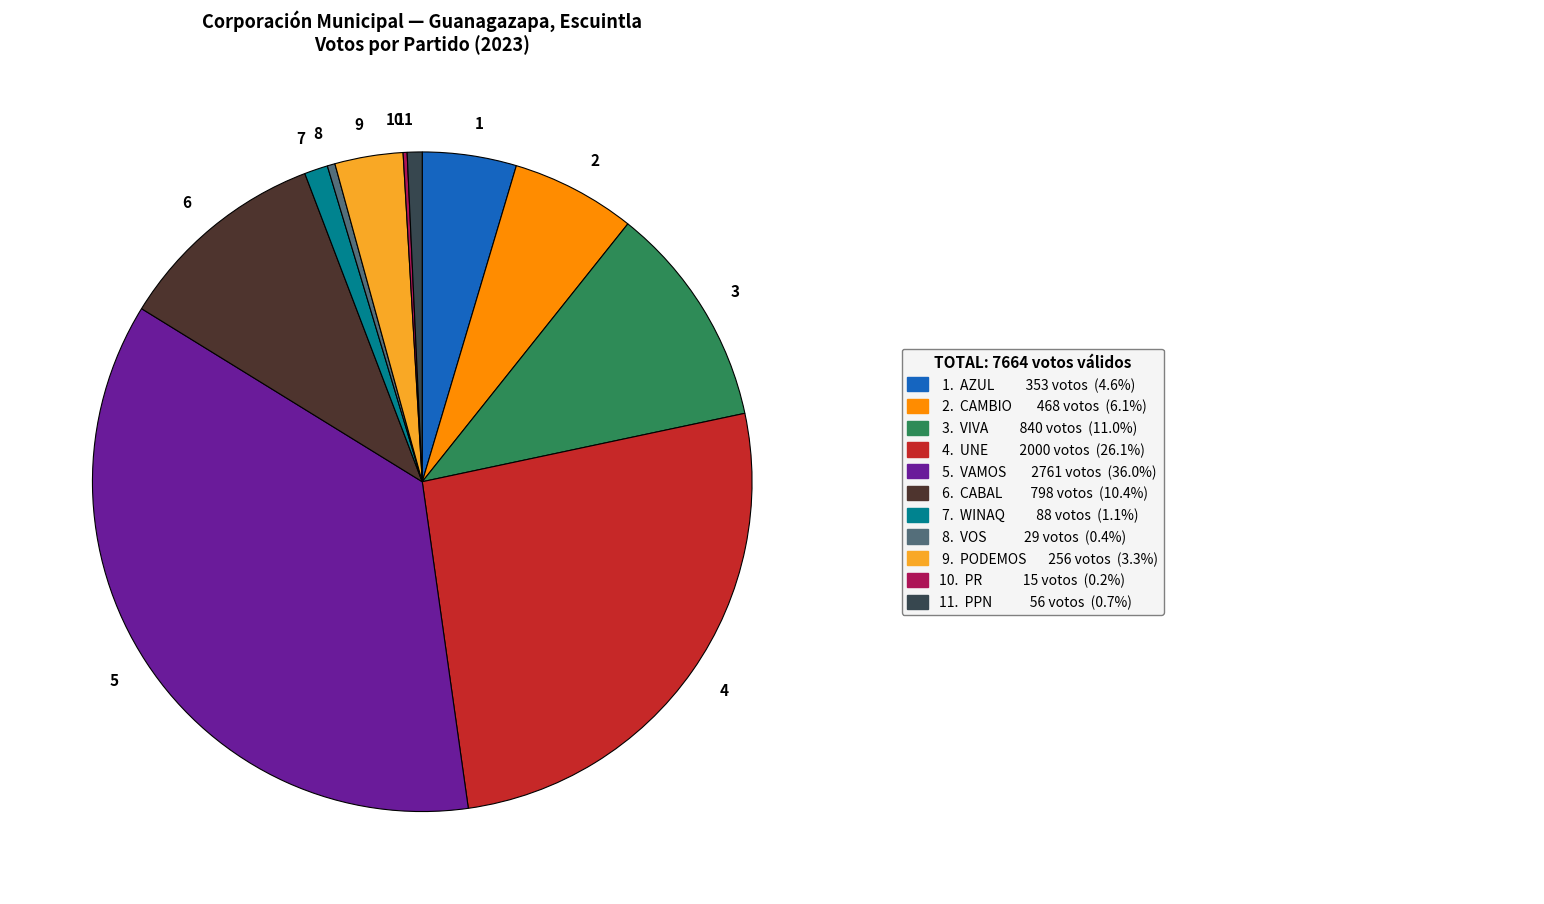

Combined, do 9 and 3 account for over 50%?

No